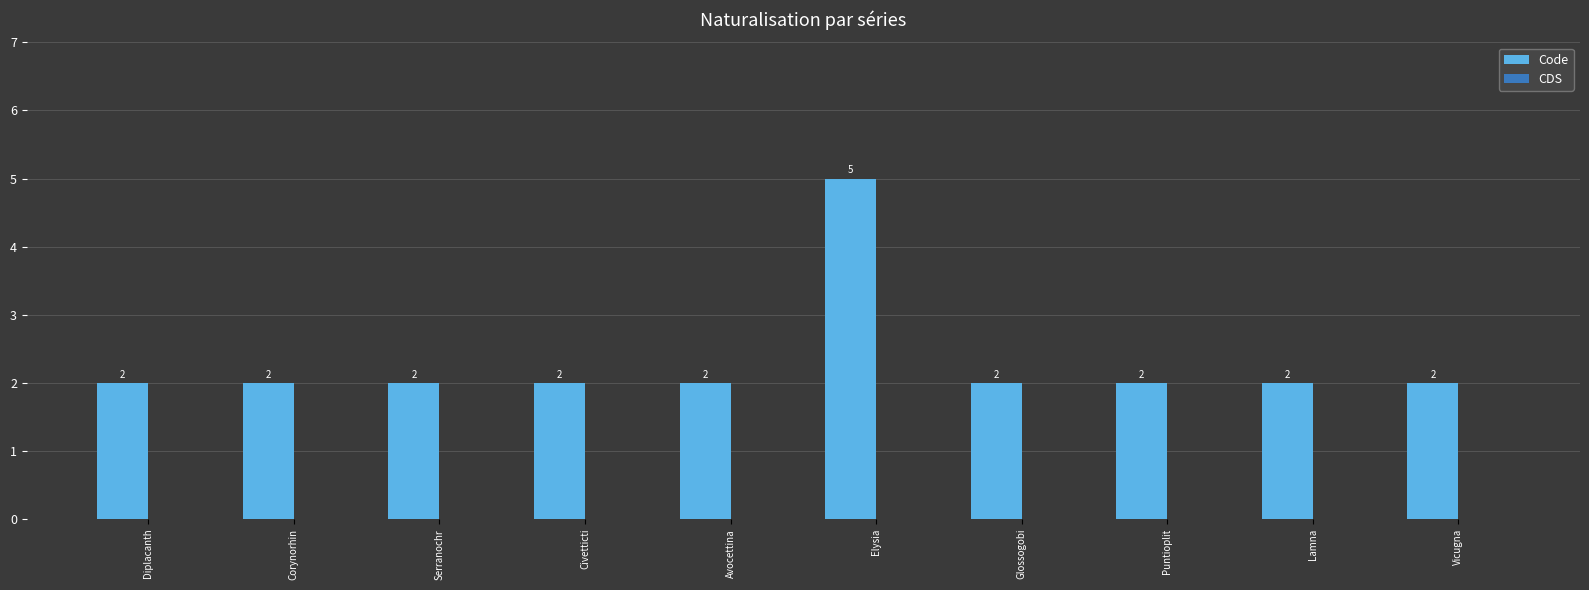

Reading left to right, what are all the values shown in this chart?

Diplacanth=2	Corynorhin=2	Serranochr=2	Civetticti=2	Avocettina=2	Elysia=5	Glossogobi=2	Puntioplit=2	Lamna=2	Vicugna=2